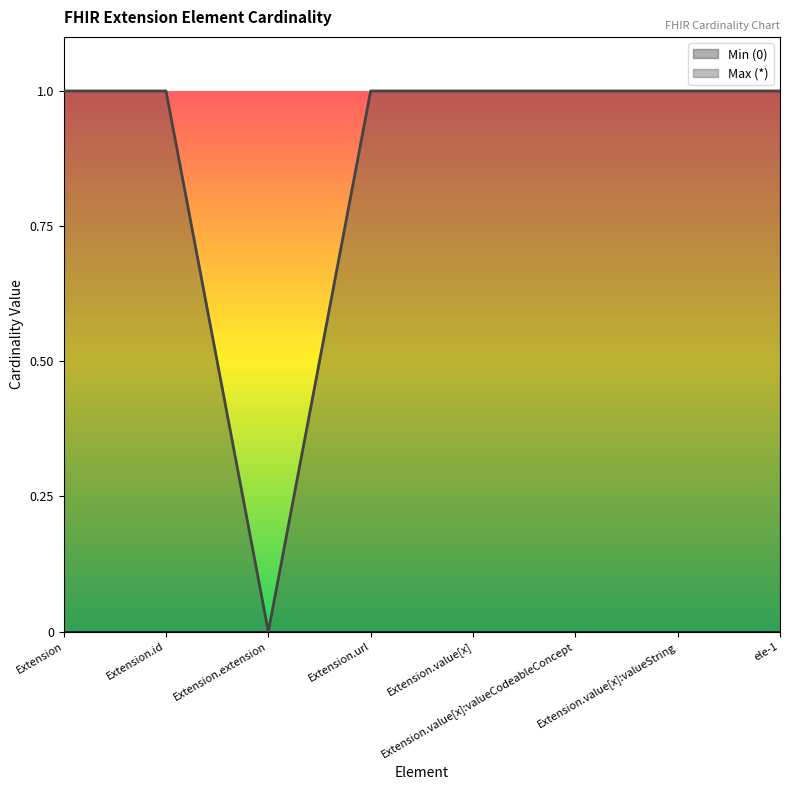

List the labels in order of value, smallest first.

Extension.extension, Extension, Extension.id, Extension.url, Extension.value[x], Extension.value[x]:valueCodeableConcept, Extension.value[x]:valueString, ele-1